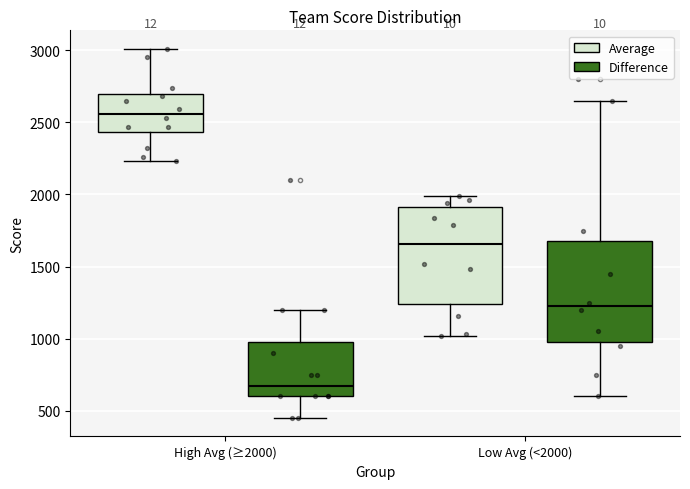

Where does the lower whisker of the box for High Avg (≥2000) (Average) end on the y-axis? The values are not printed on the chart, so give them approximately, as read against the axis.

2250